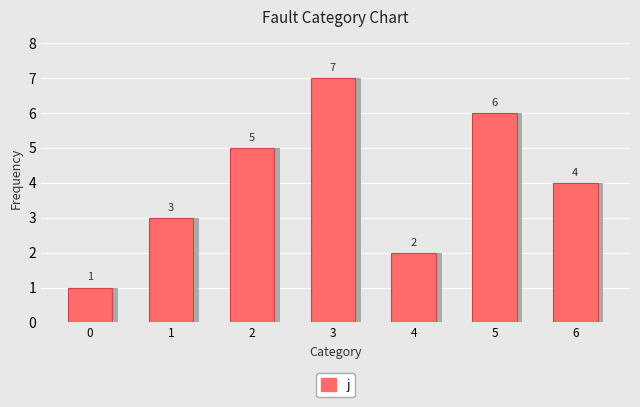

The value at 0 is 1. True or false?

False